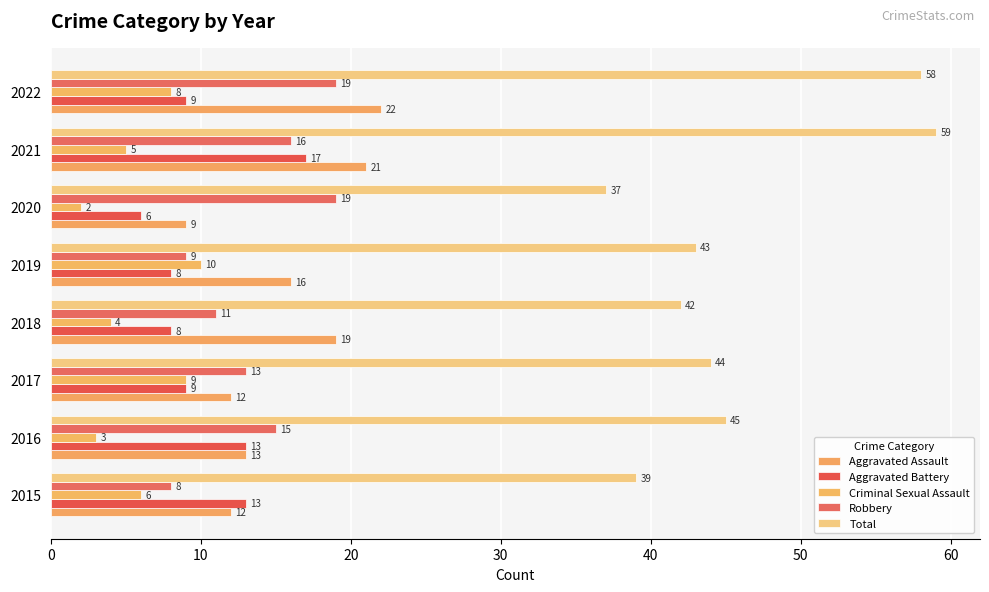

At which label is Robbery closest to 13?

2017